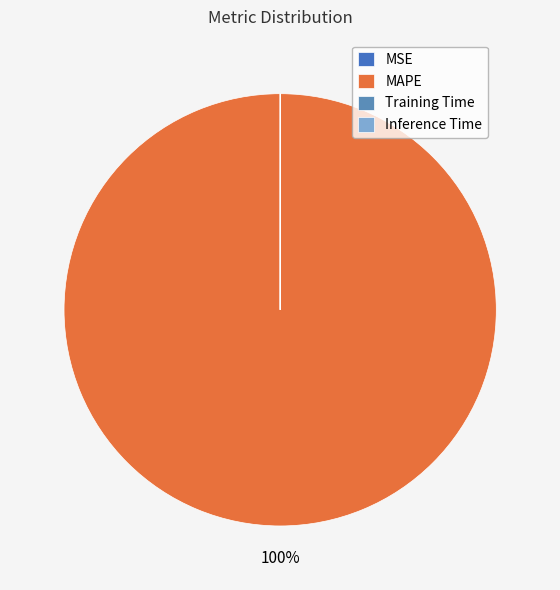

Count the number of slices in the pie.

4